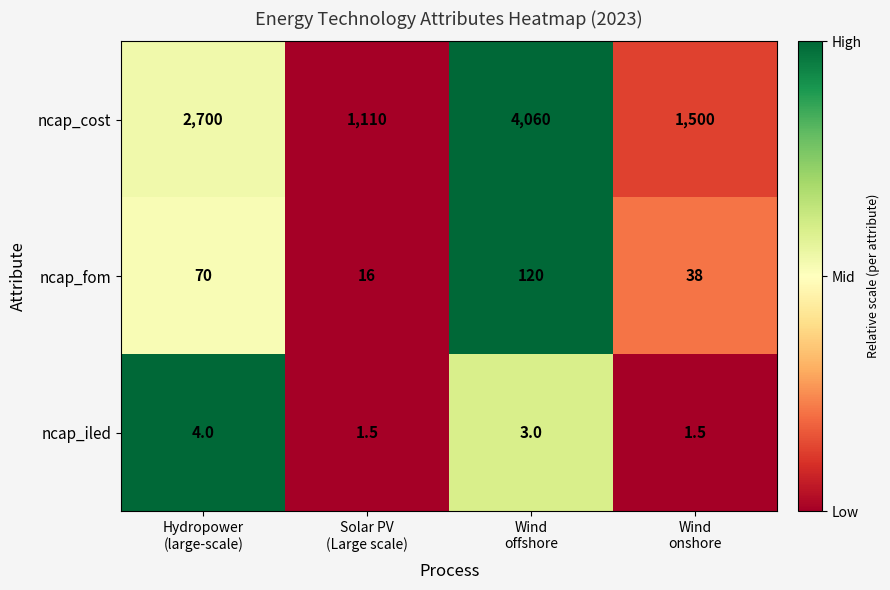

List the series in order of their peak value, highest first.

ncap_cost, ncap_fom, ncap_iled